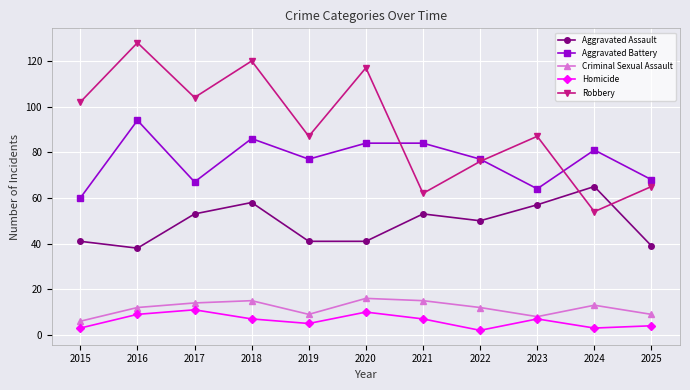

True or false: Aggravated Assault has a value of 53 at 2017.

True